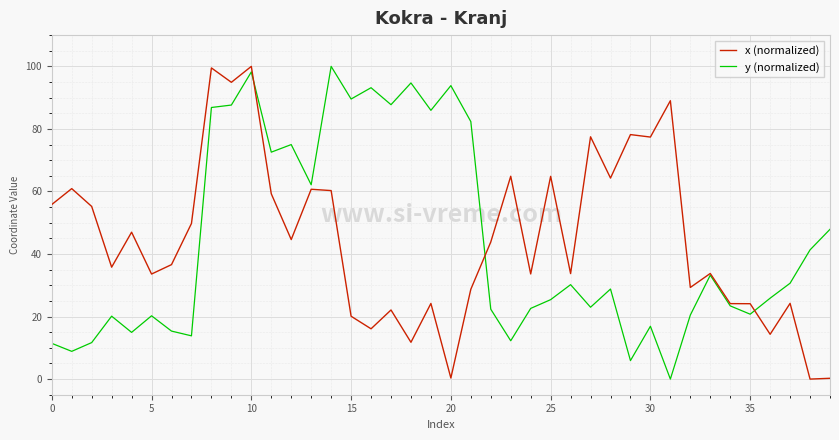

What is the maximum value for x (normalized)?

100.0